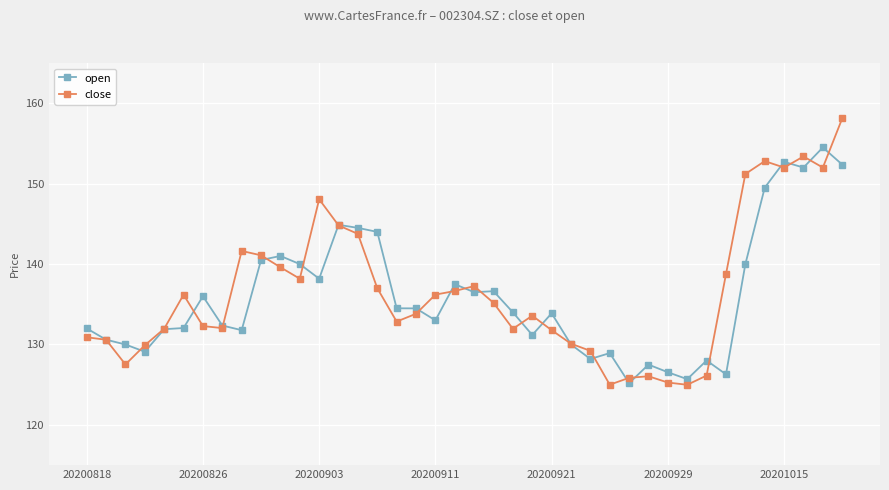

Which series ends up on top after the final intersection of close and open?

close